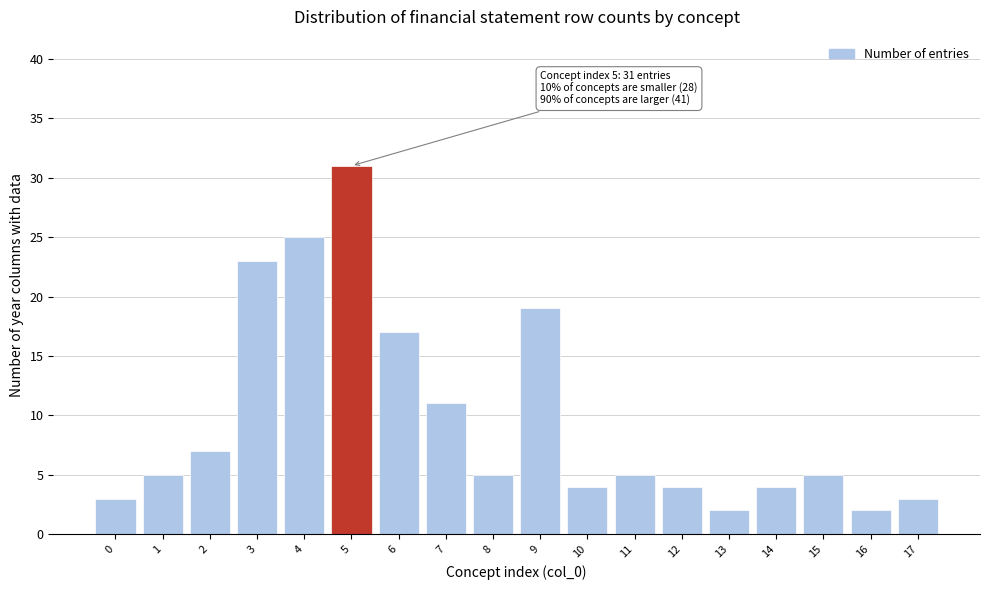

Reading left to right, list all the values displayed in this chart.

3	5	7	23	25	31	17	11	5	19	4	5	4	2	4	5	2	3